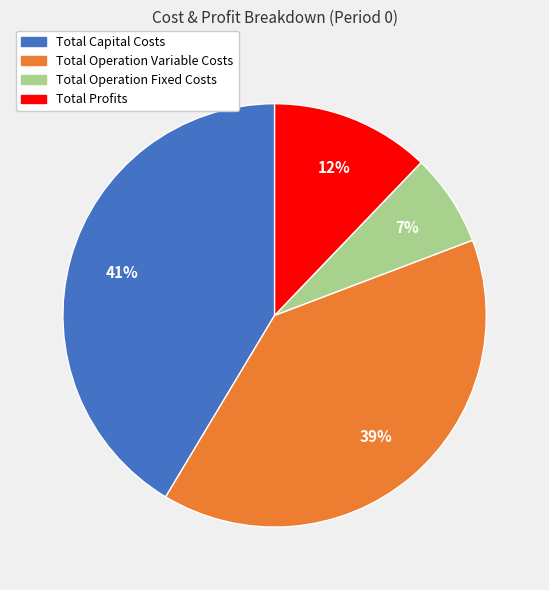

How many segments does this pie chart have?

4